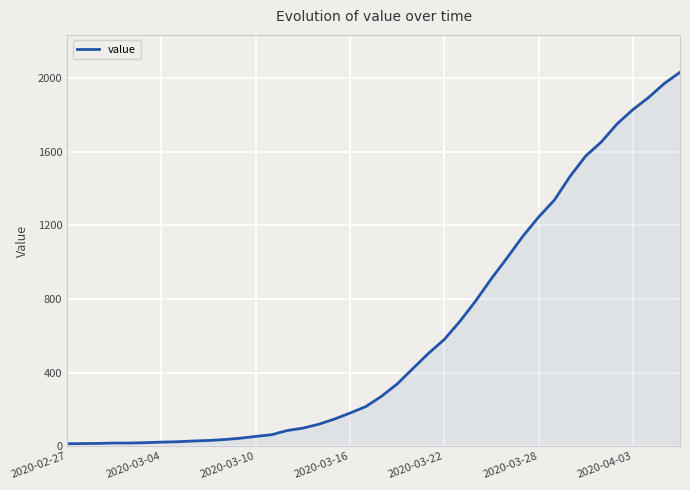

What is the greatest value displayed?

2032